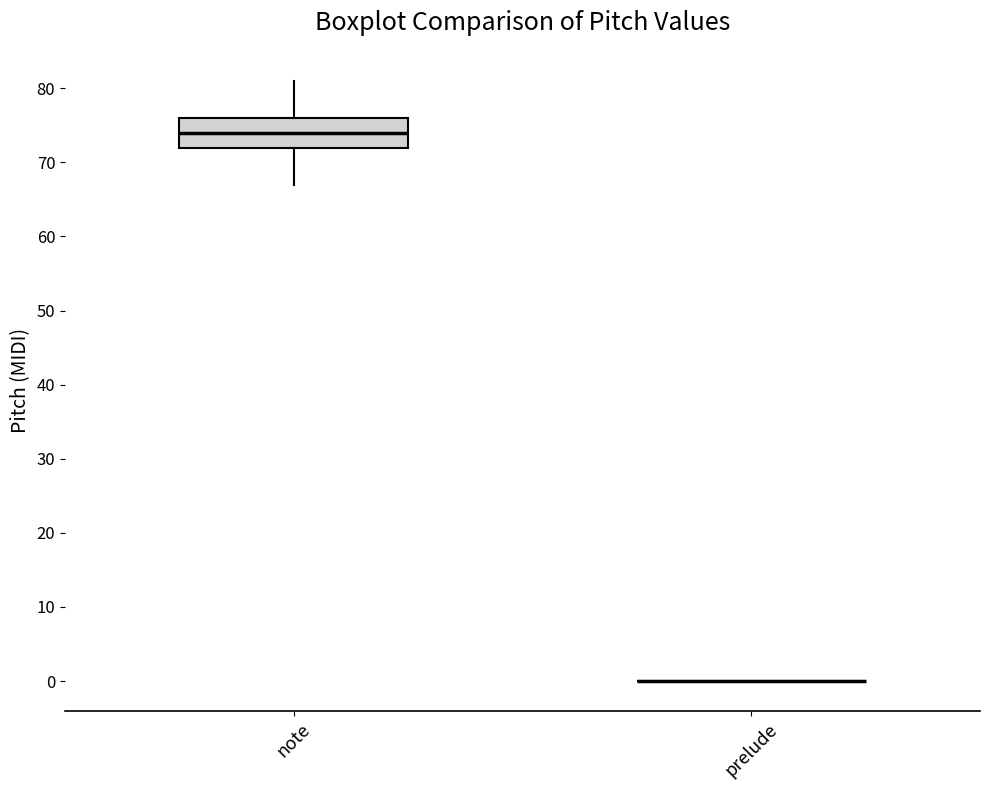

Reading left to right, read every box against the y-axis: the position of its median line, the range the box covers, and the ends of its whiskers. The values are not printed on the chart, so give them approximately, as read against the axis.

note: median 74, box 72 to 76, whiskers 67 to 81
prelude: box collapsed to a line at 0, whiskers 0 to 0